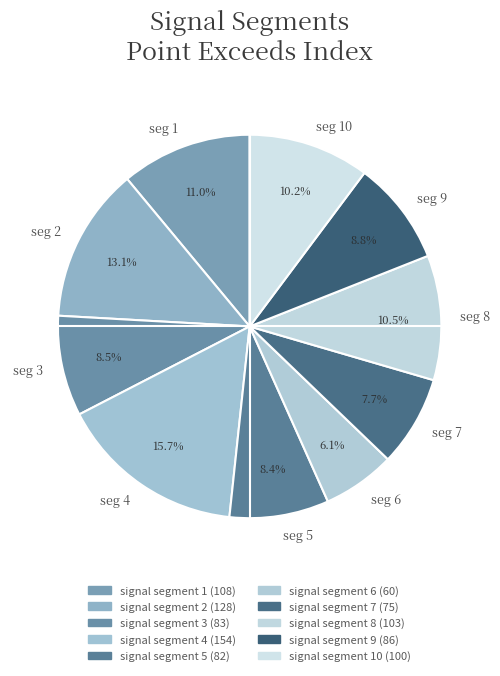

Is the sum of seg 1 and seg 7 greater than half?

No